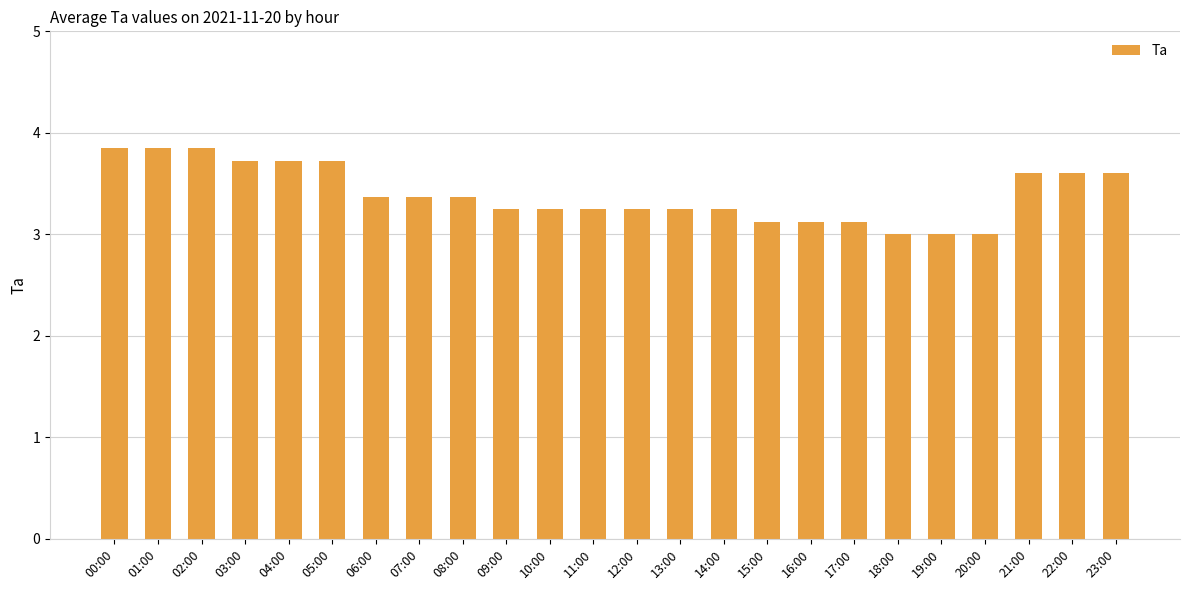

What is the sum of the values at 18:00 and 03:00?

6.7